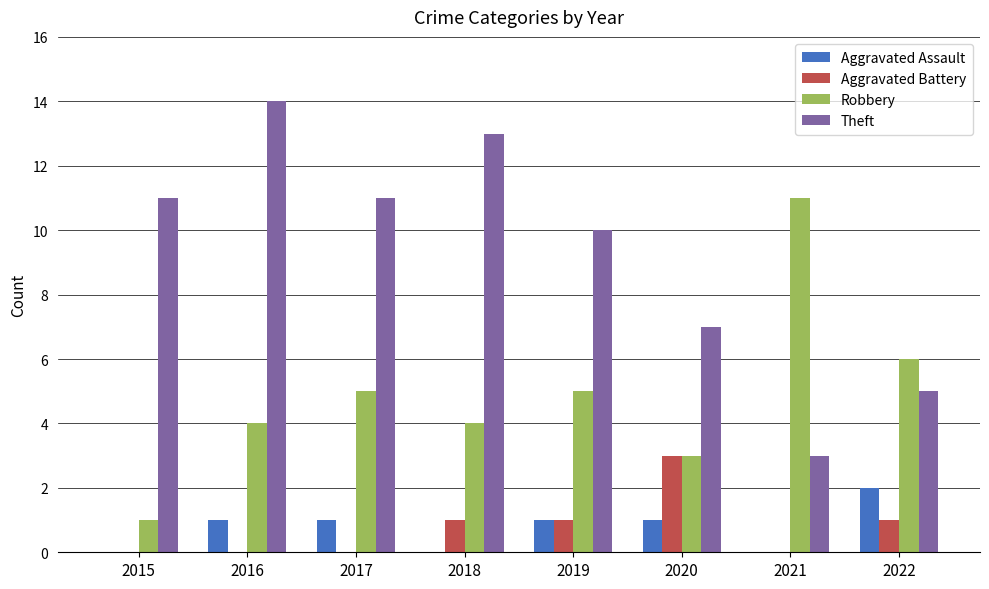

Does the chart contain stacked bars?

No